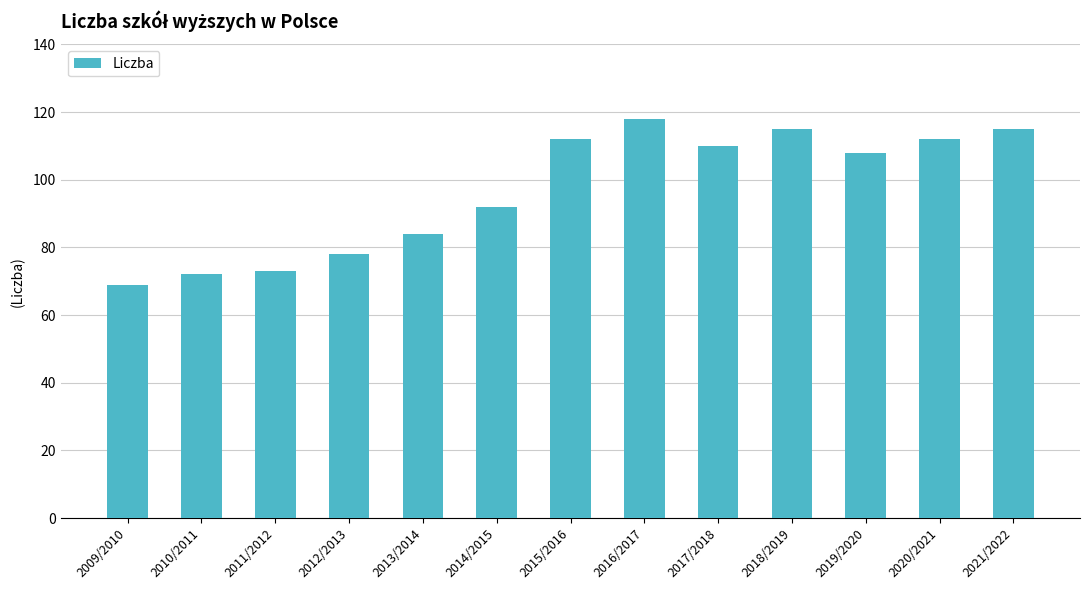

True or false: the data shows 69 at 2009/2010.

True